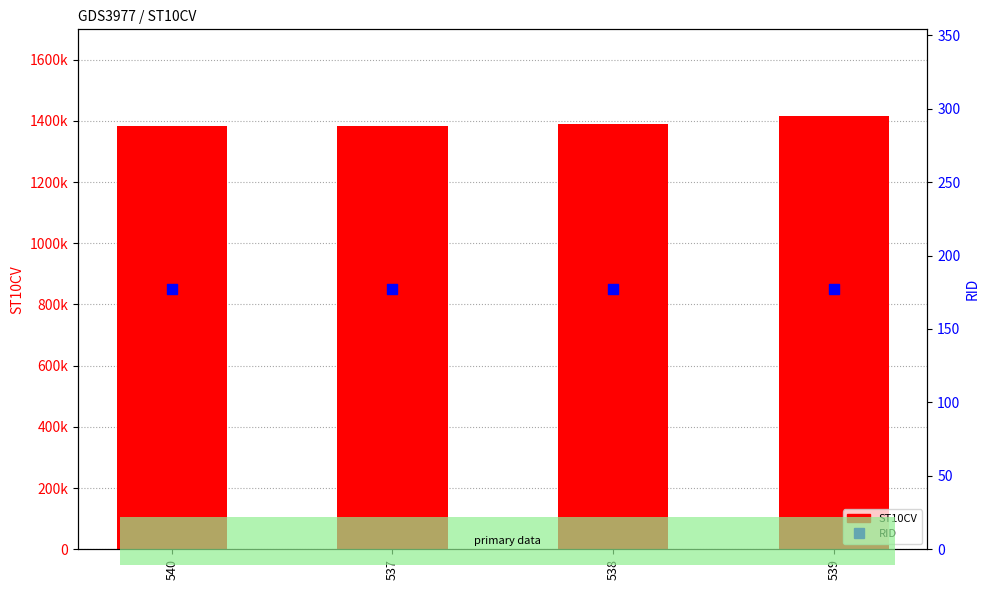

Which series has the largest total across all categories?

ST10CV